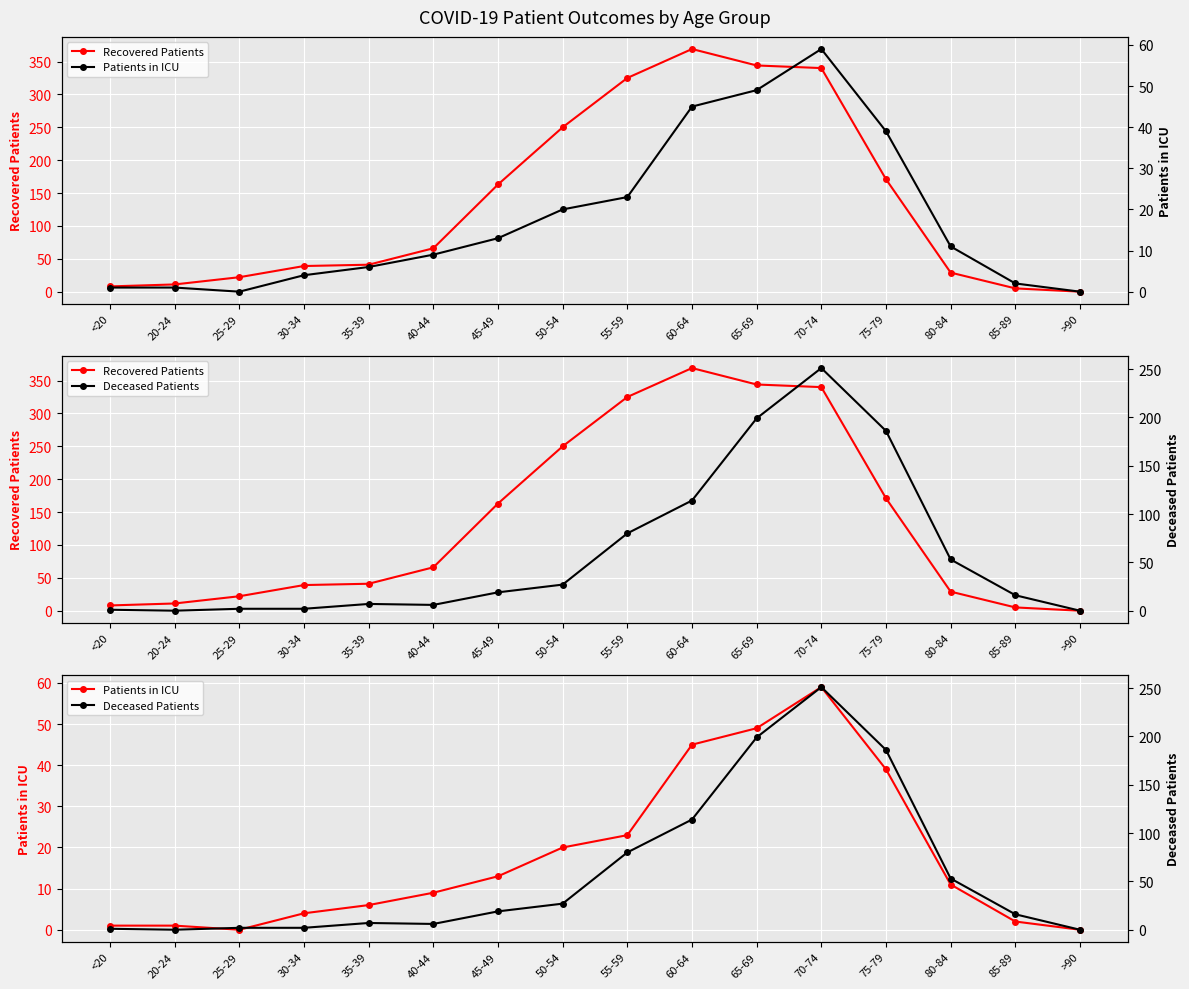

How many intersections are there between Patients in ICU and Deceased Patients?

5